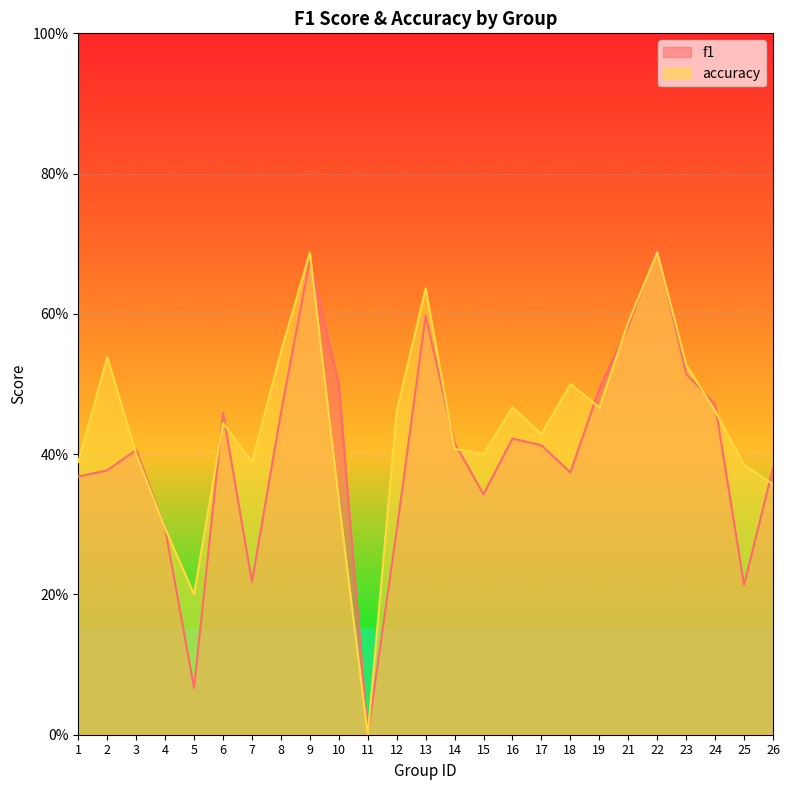

The accuracy series shows 0.5 at 12. True or false?

True